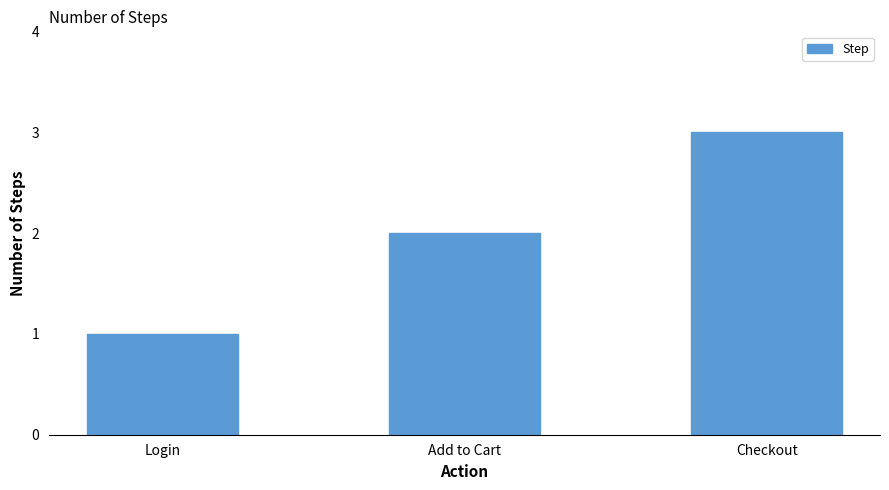

Between Add to Cart and Checkout, which is larger?

Checkout